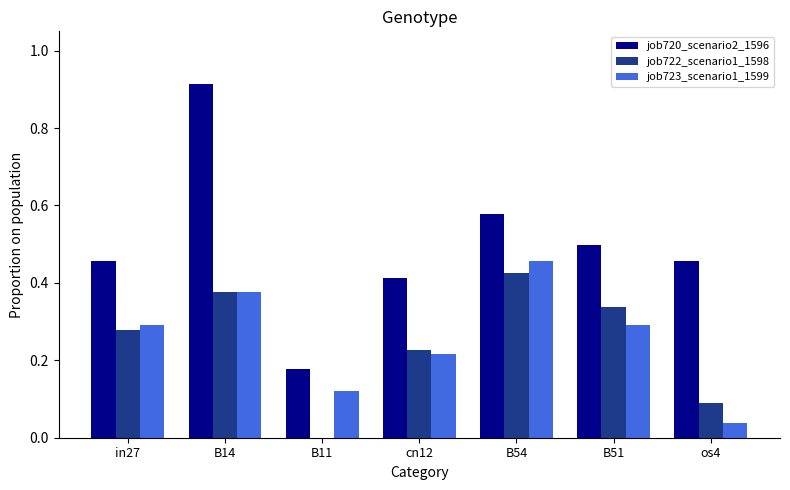

Are the bars horizontal?

No